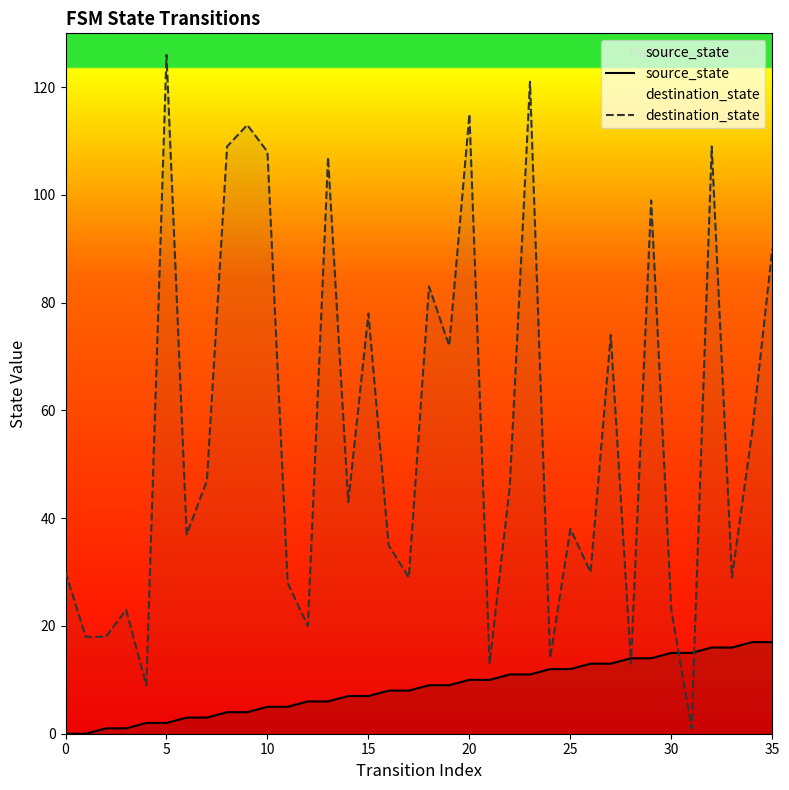

Rank the series by their maximum value, from highest to lowest.

destination_state, source_state